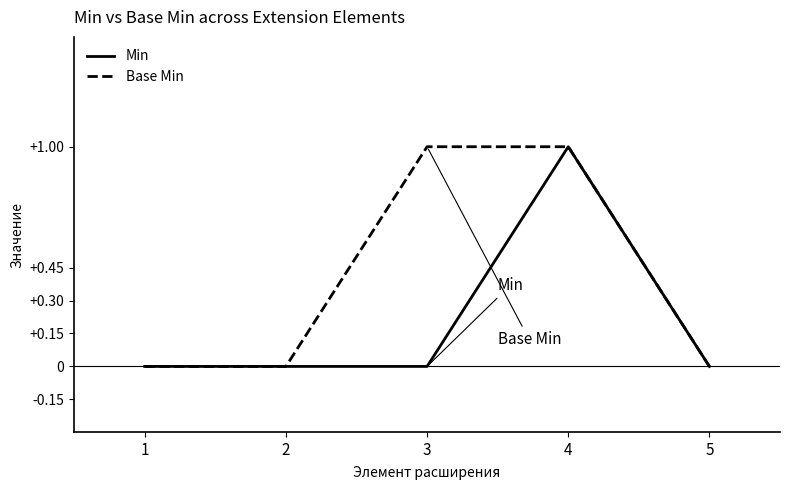

Reading right to left, transcribe all the data shown in this chart.

Min: 5=0	4=1	3=0	2=0	1=0
Base Min: 5=0	4=1	3=1	2=0	1=0